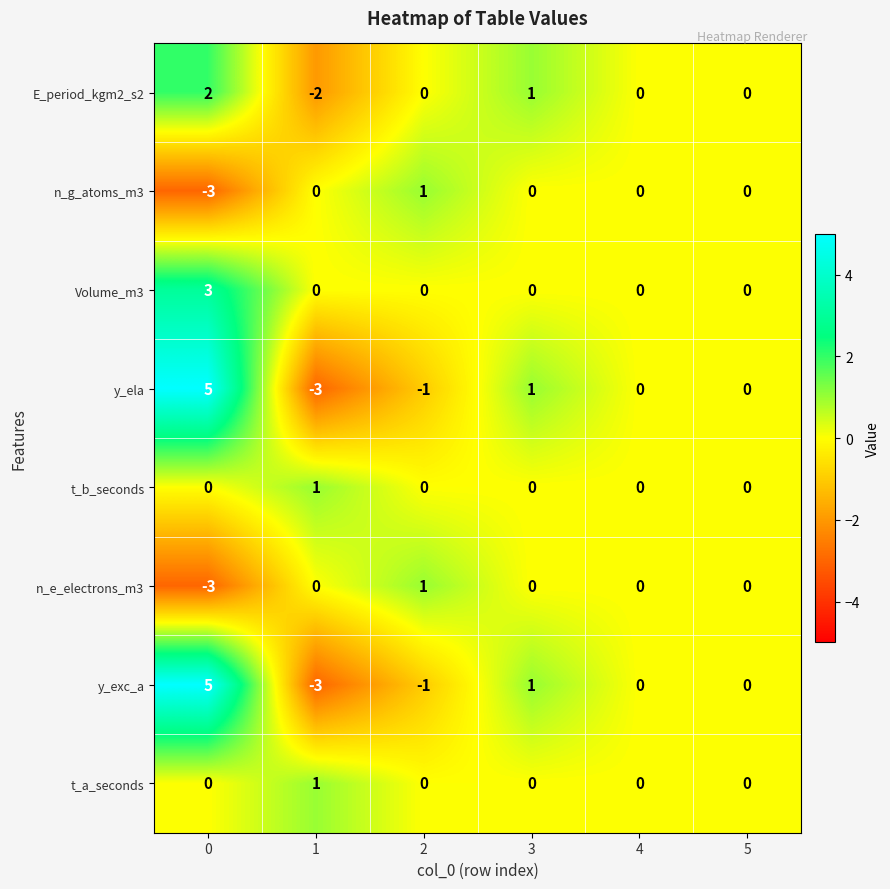

Is it true that E_period_kgm2_s2 equals 2 at 0?

True